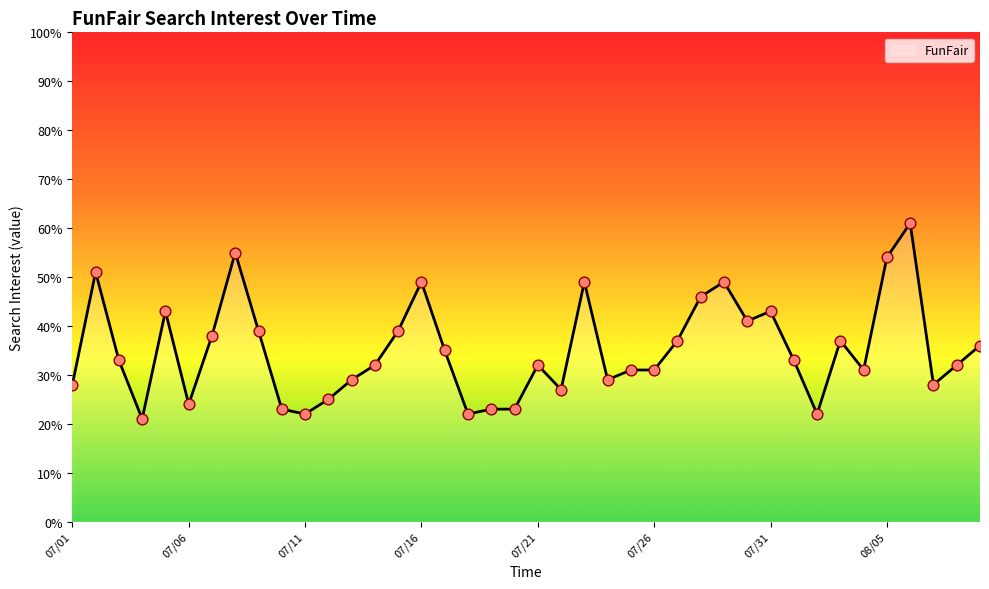

What is the difference between the maximum and minimum values?

40